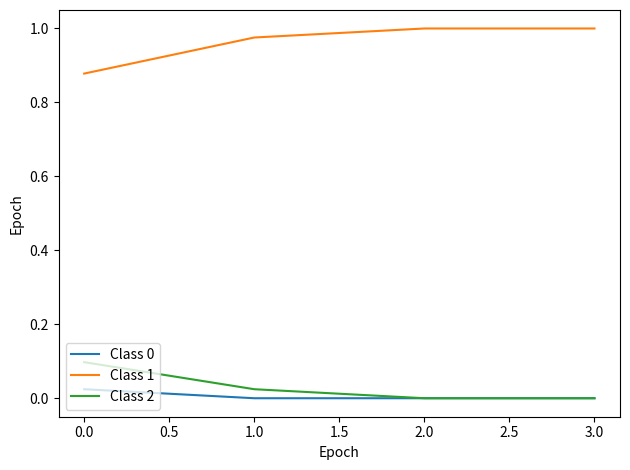

True or false: Class 1 has a value of 0.4 at 2.0.

False